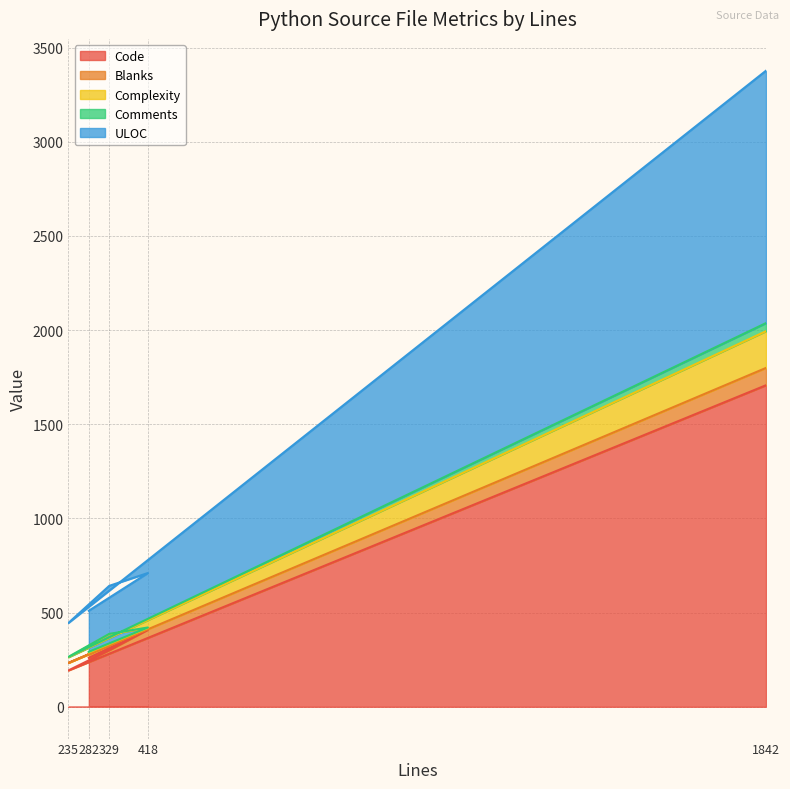

At which category is the sum across all series the highest?

1842